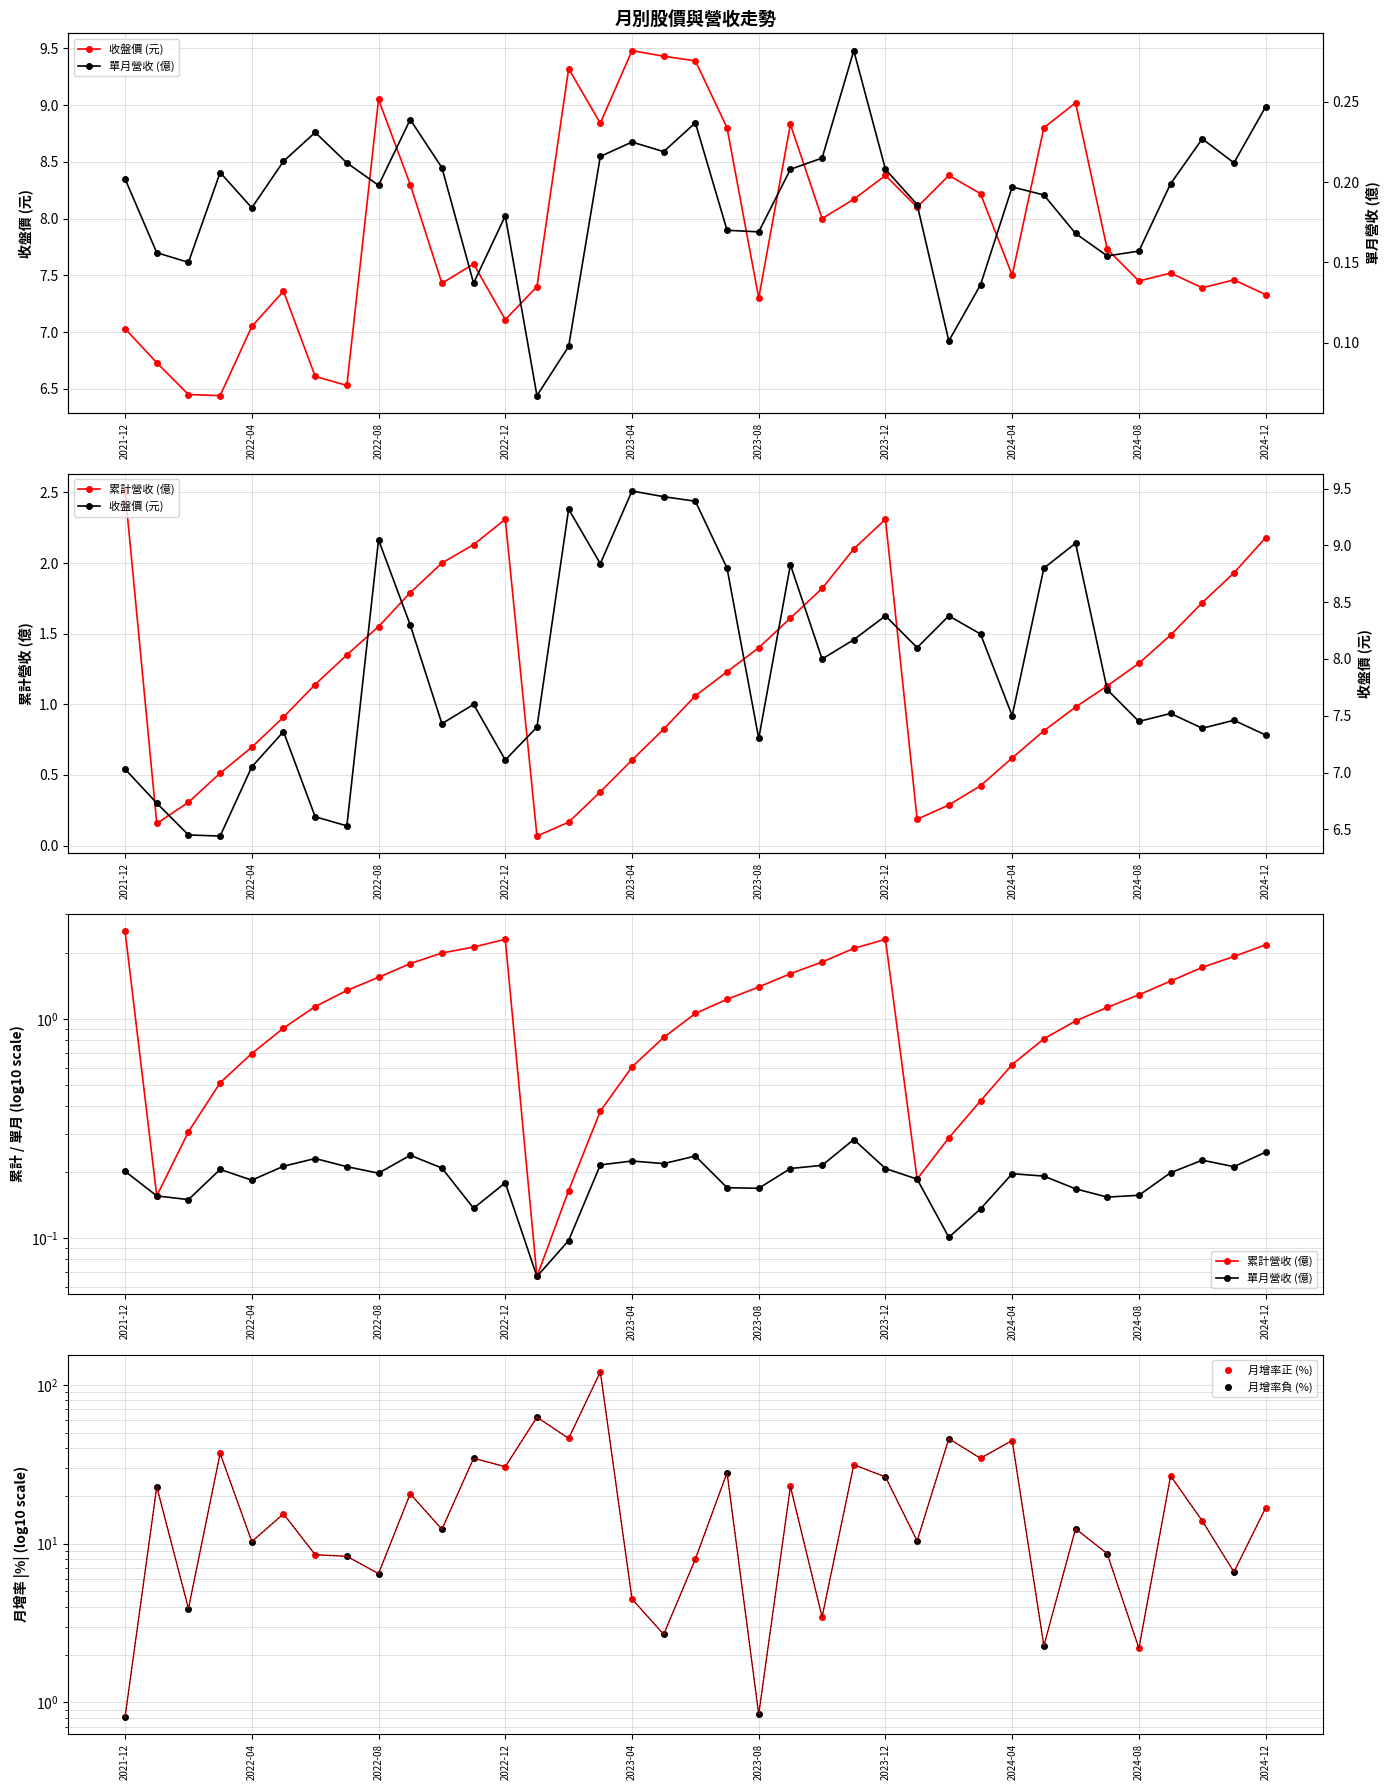

At how many categories does at least one series exceed 9?

6